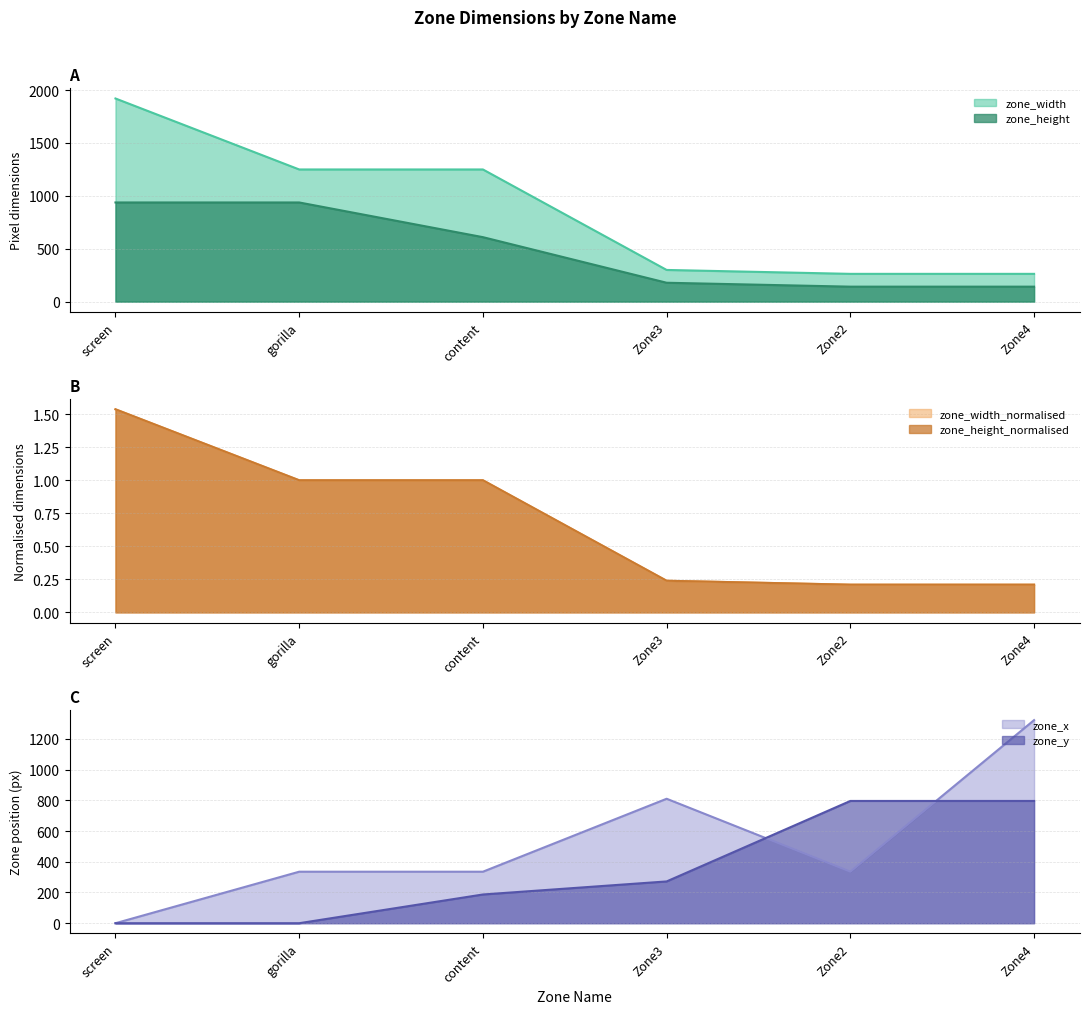

At which label does zone_height first exceed 609?

screen